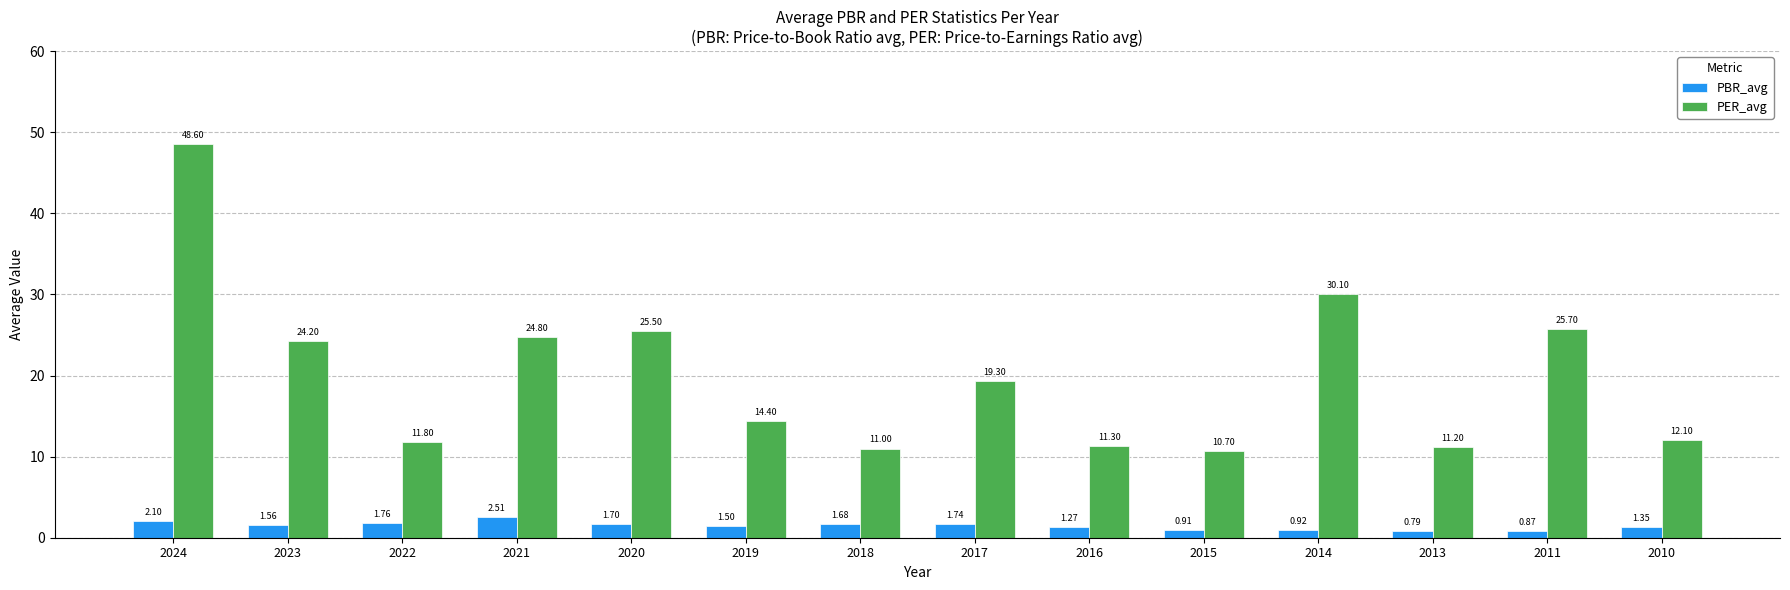

Count the number of data series in this chart.

2